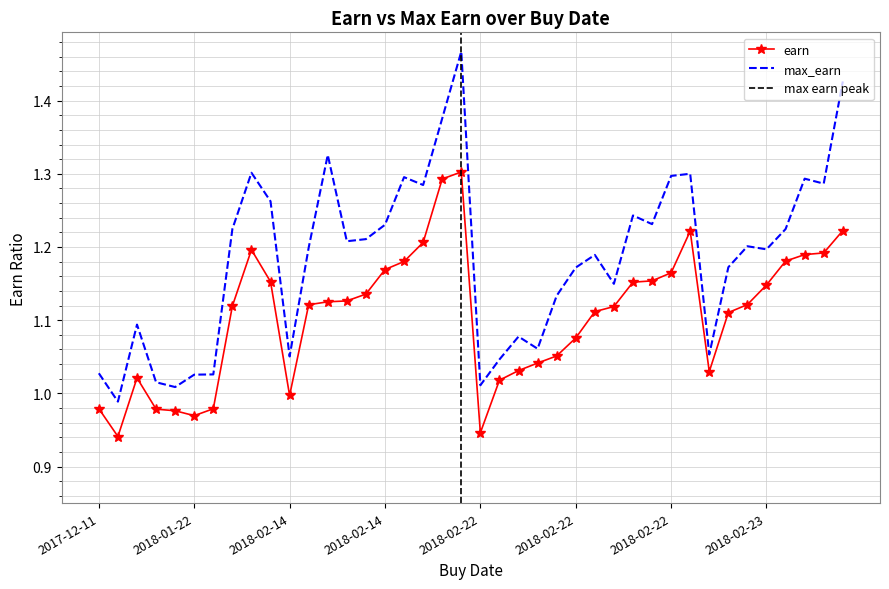

What is the difference between the maximum and minimum values in the earn series?

0.4